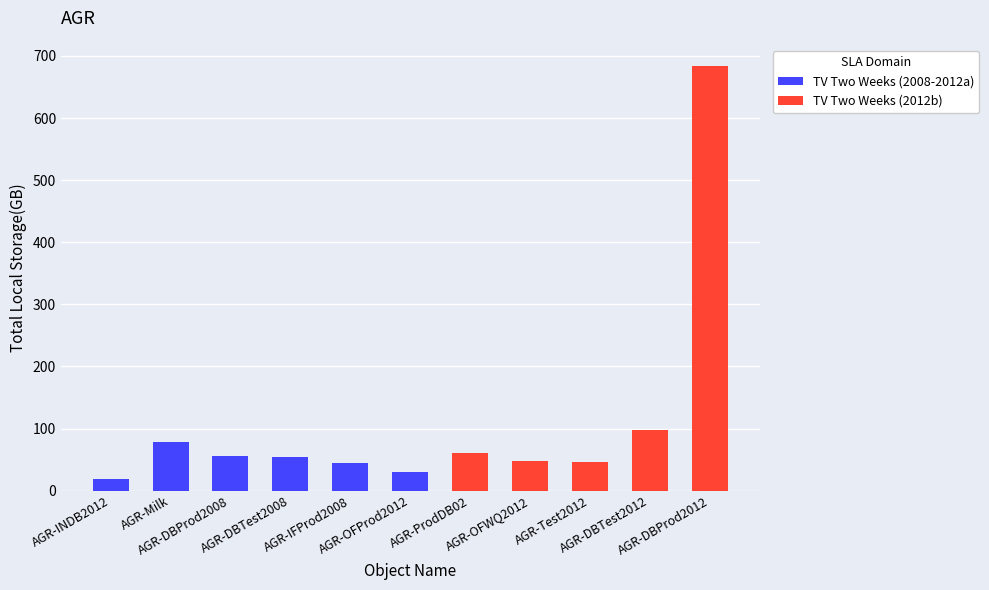

At which category does the chart reach its minimum across all series?

AGR-INDB2012